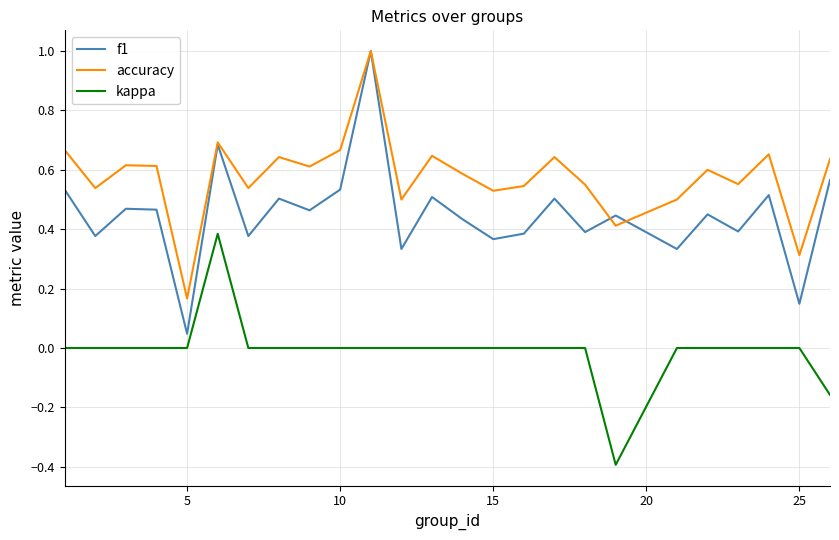

List the series in order of their overall mean, lowest first.

kappa, f1, accuracy